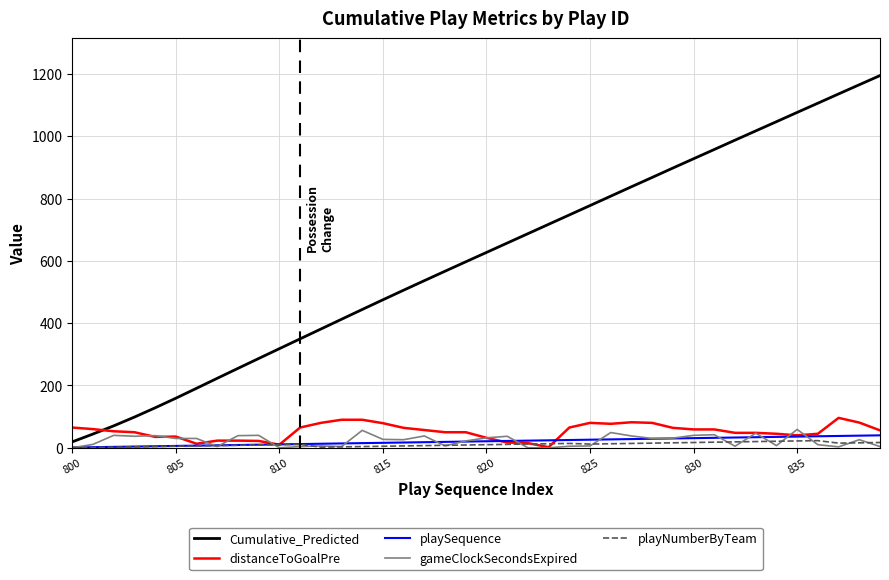

Which series has the largest total across all categories?

Cumulative_Predicted